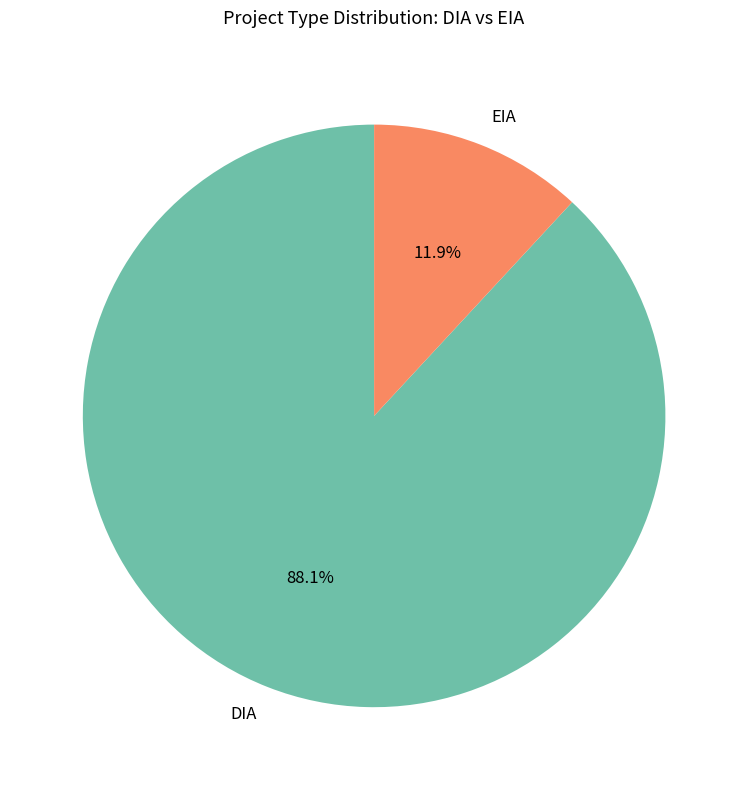

Which category has the smallest portion of the pie?

EIA